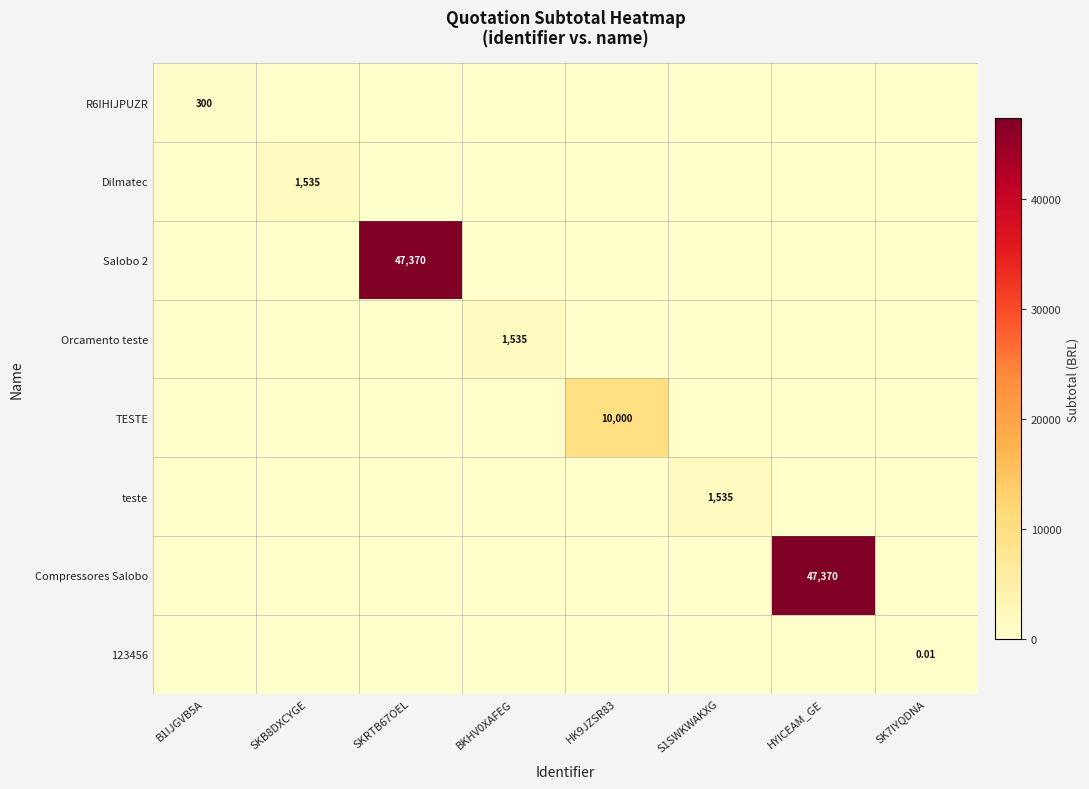

At which label does Salobo 2 reach its peak?

SKRTB67OEL